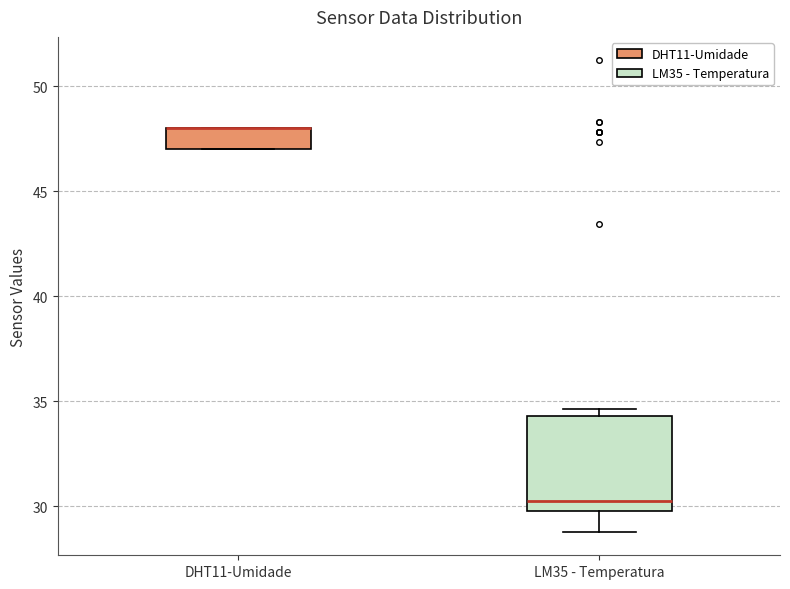

Reading left to right, read every box against the y-axis: the position of its median line, the range the box covers, and the ends of its whiskers. The values are not printed on the chart, so give them approximately, as read against the axis.

DHT11-Umidade: median 48.0 (drawn on the box's upper edge), box 47.0 to 48.0, whiskers 47.0 to 48.0
LM35 - Temperatura: median 30.5, box 30.0 to 34.5, whiskers 29.0 to 34.5 (just above the box's upper edge)